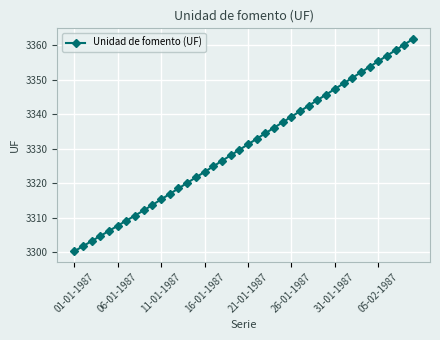

How many values are below 3331?

20